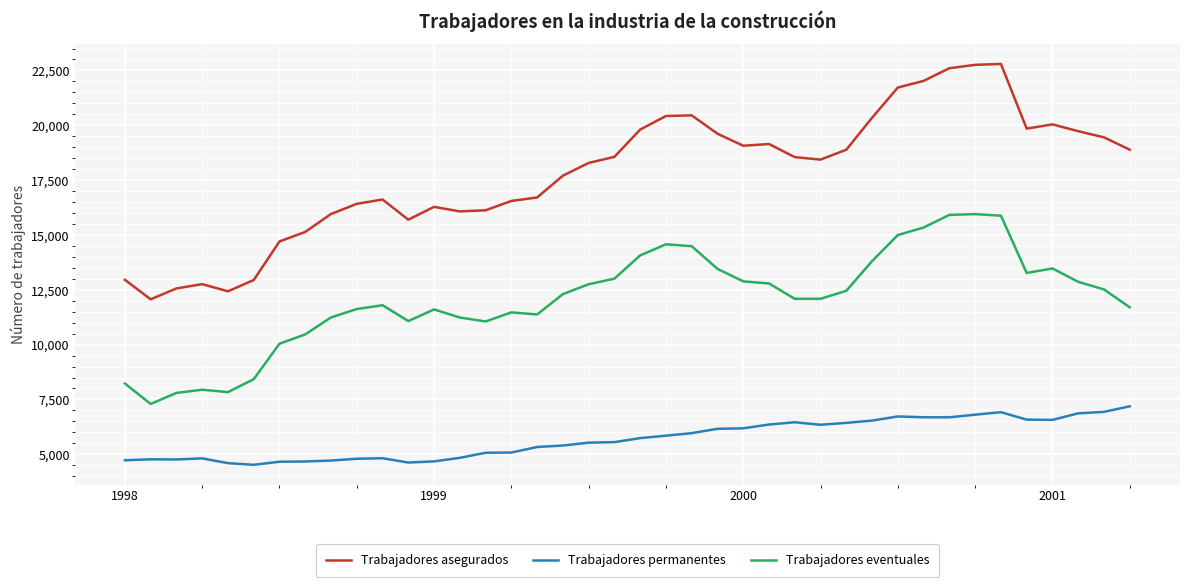

How many lines are shown in the chart?

3